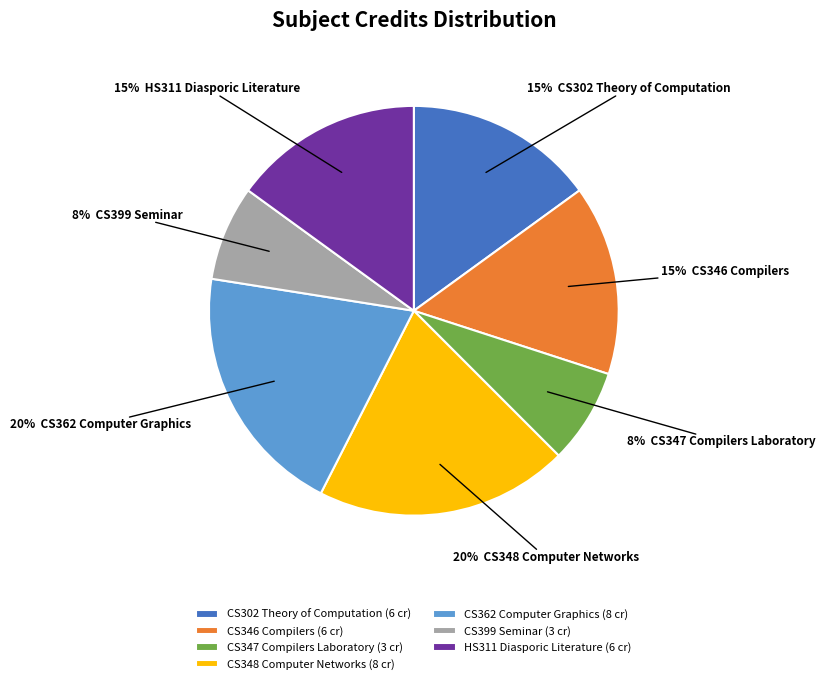

How many segments does this pie chart have?

7